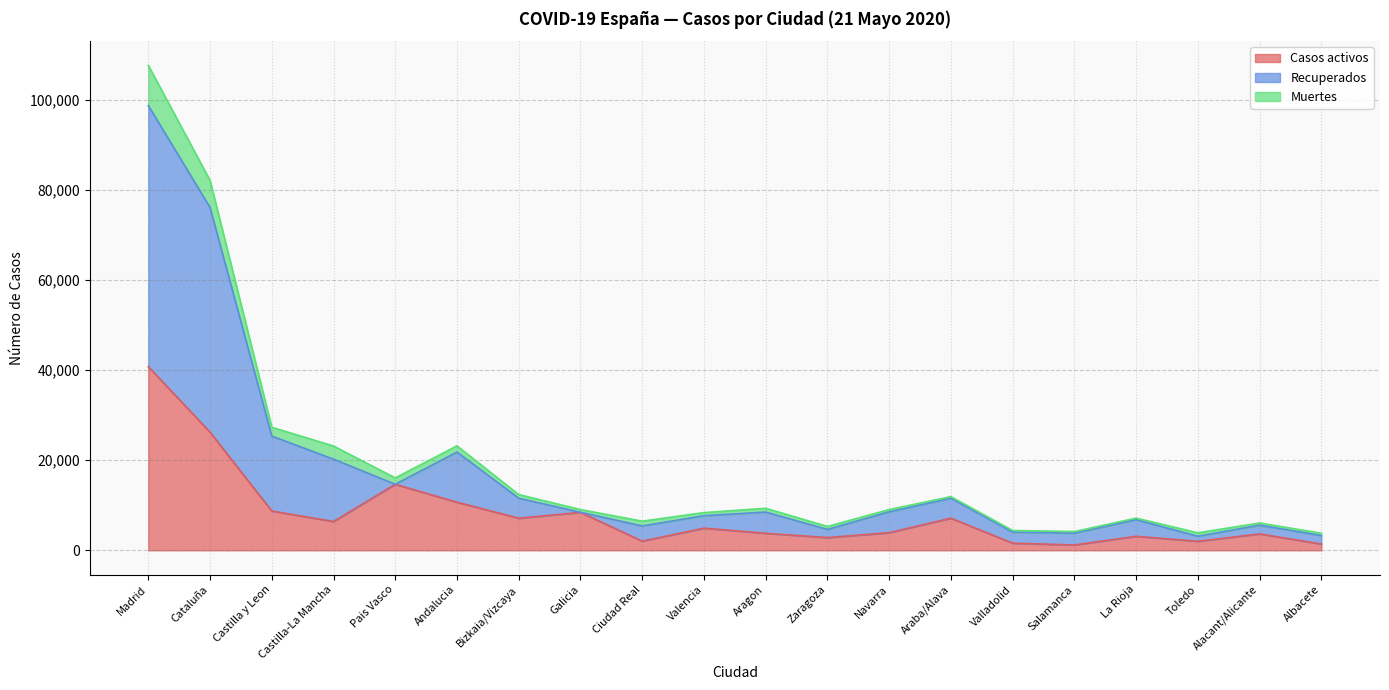

At which category is the sum across all series the highest?

Madrid